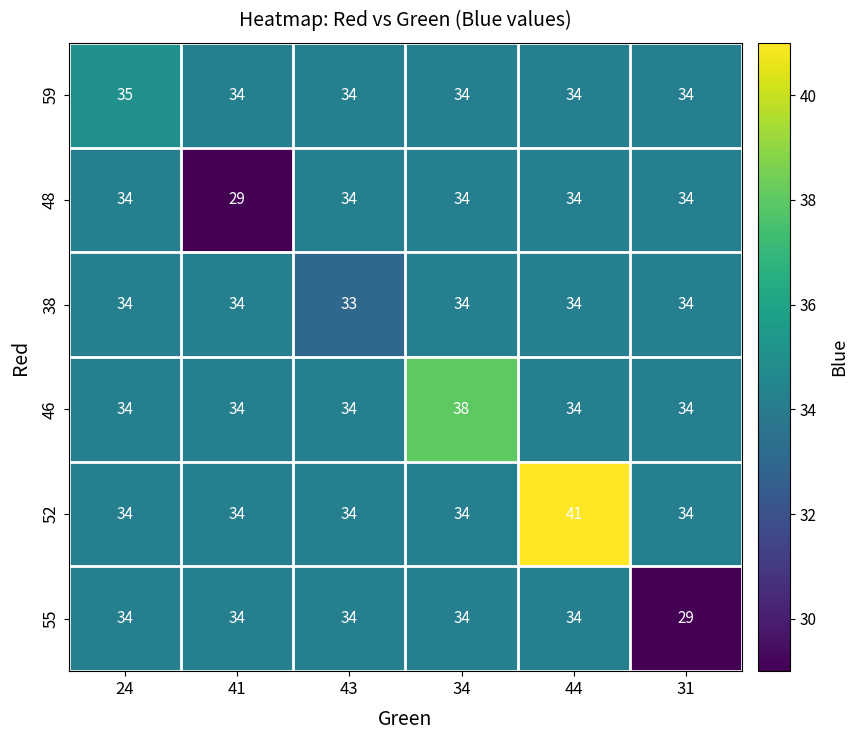

Which series has the widest spread of values?

52